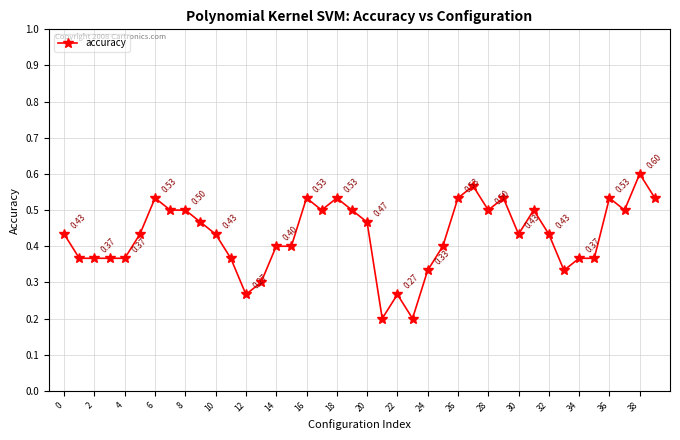

True or false: there are more than 2 points higher than both neighbors.

True